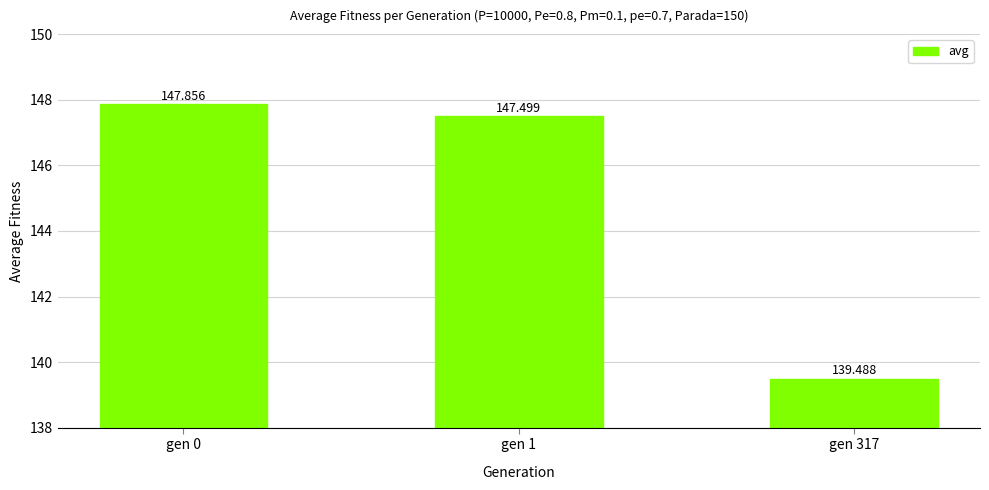

Is it true that the value at gen 0 is 147.9?

True